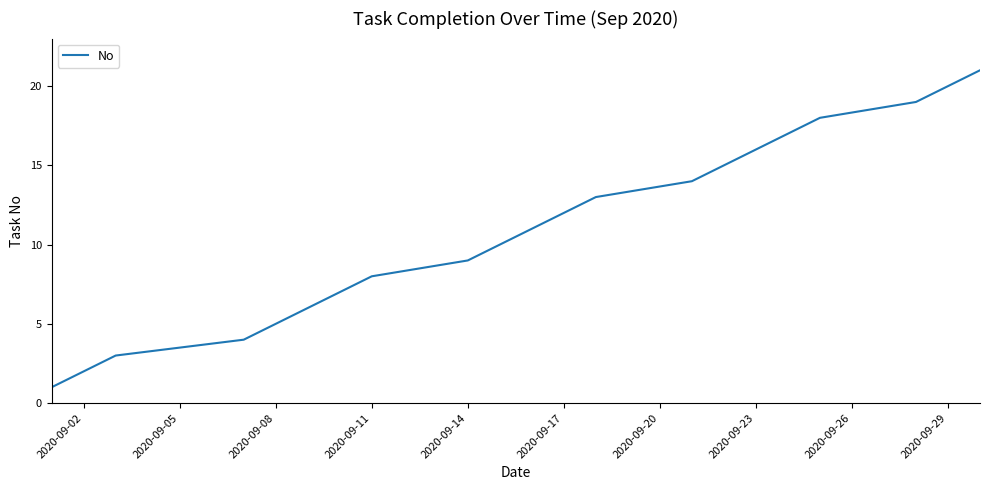

What is the difference between the maximum and minimum values?

20